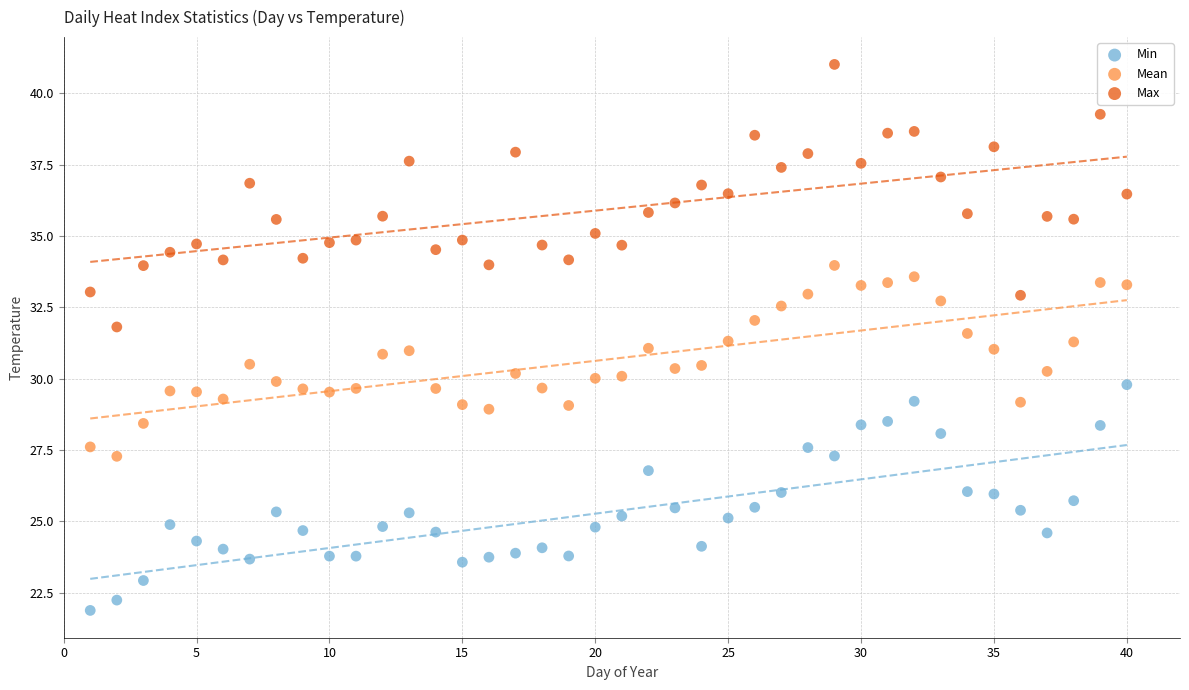

Which series reaches the maximum Y coordinate?

Max